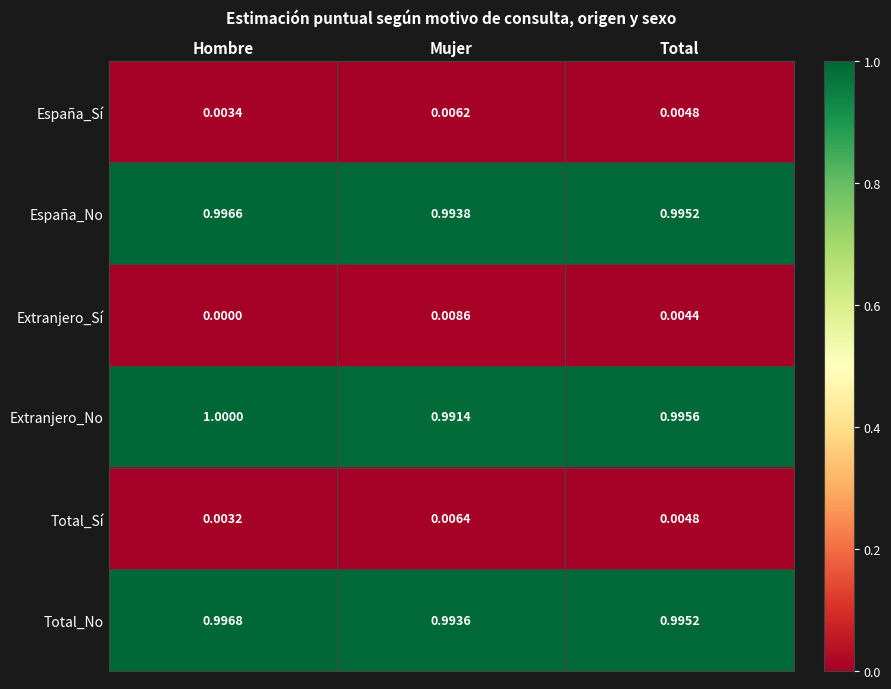

Which category has the lowest value across all series?

Hombre